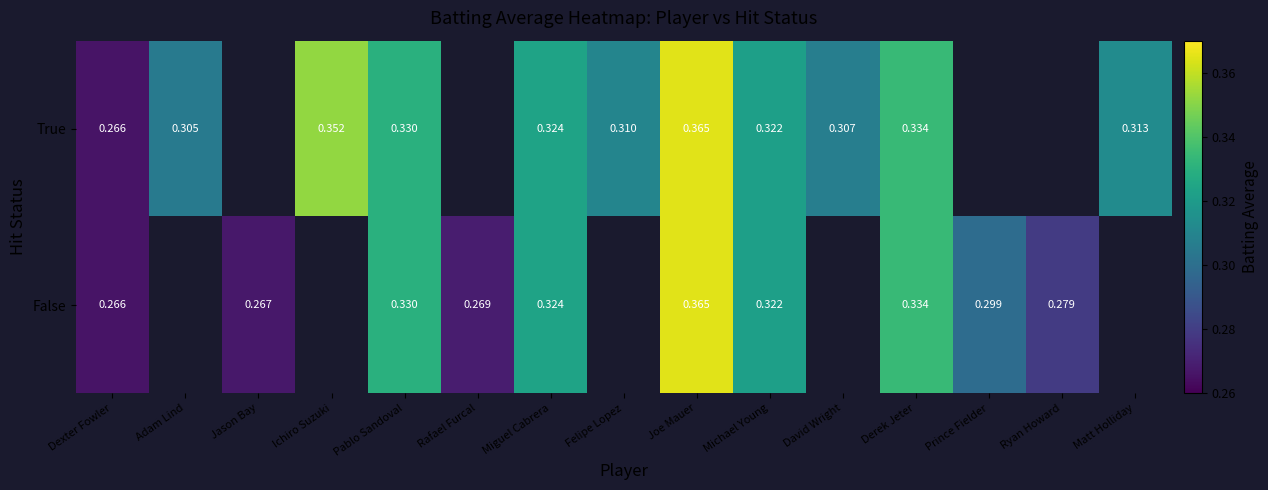

What is the greatest value displayed?

0.4